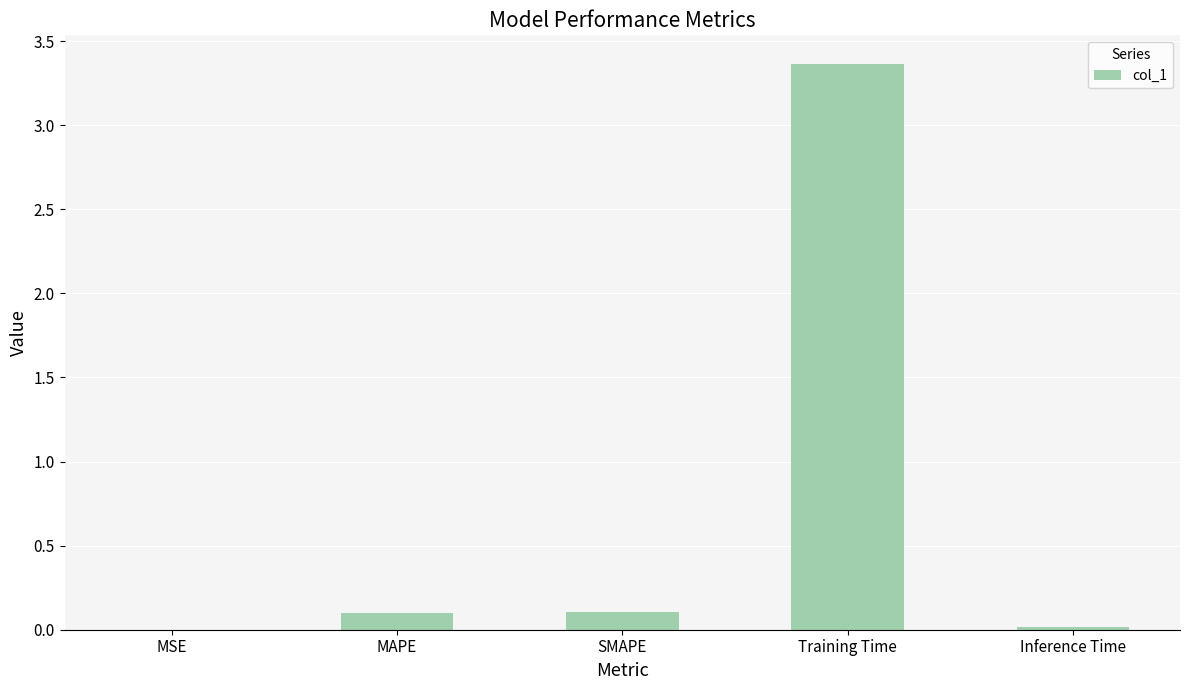

Which label corresponds to the largest value in the chart?

Training Time